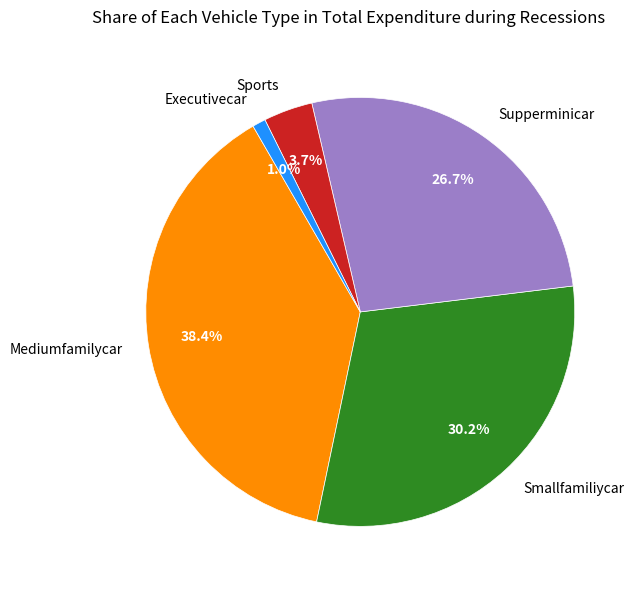

Does Mediumfamilycar account for over 50% of the chart?

No